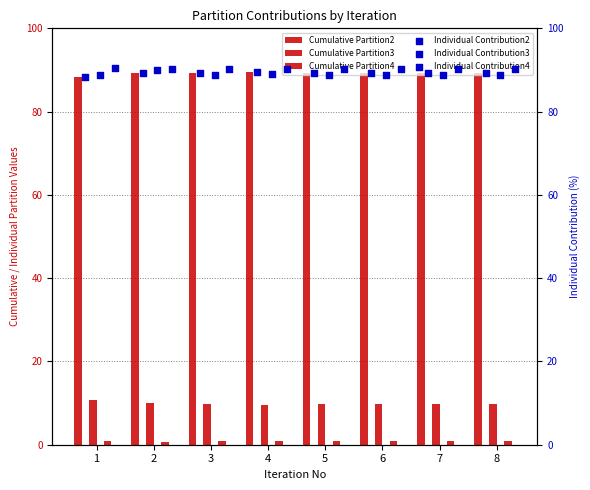

Is the value of Cumulative Partition4 at 5 greater than the value of Individual Contribution2 at 1?

No